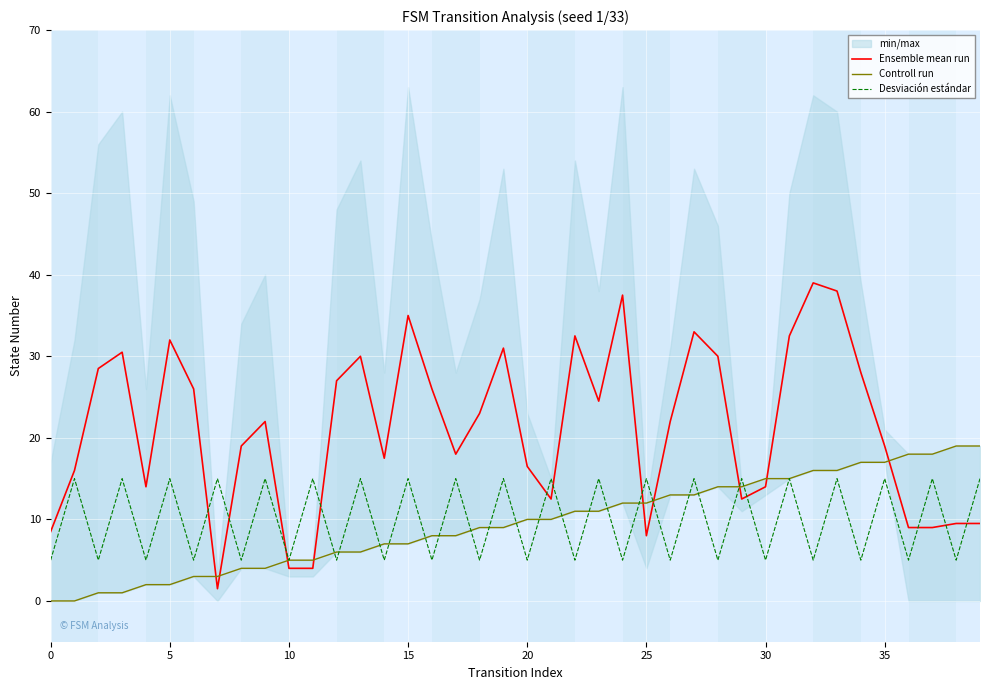

True or false: Controll run and Ensemble mean run cross at least once.

True